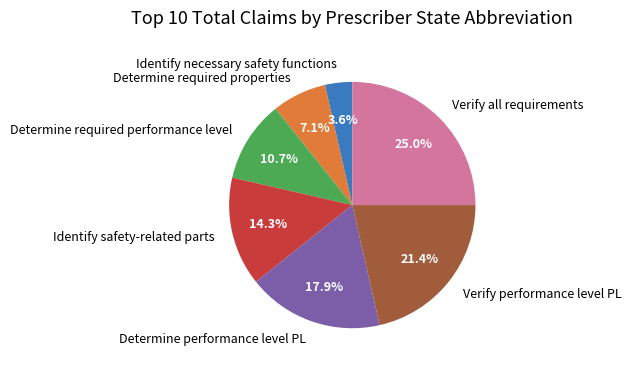

What is the total percentage of Determine required performance level and Determine performance level PL?

28.6%